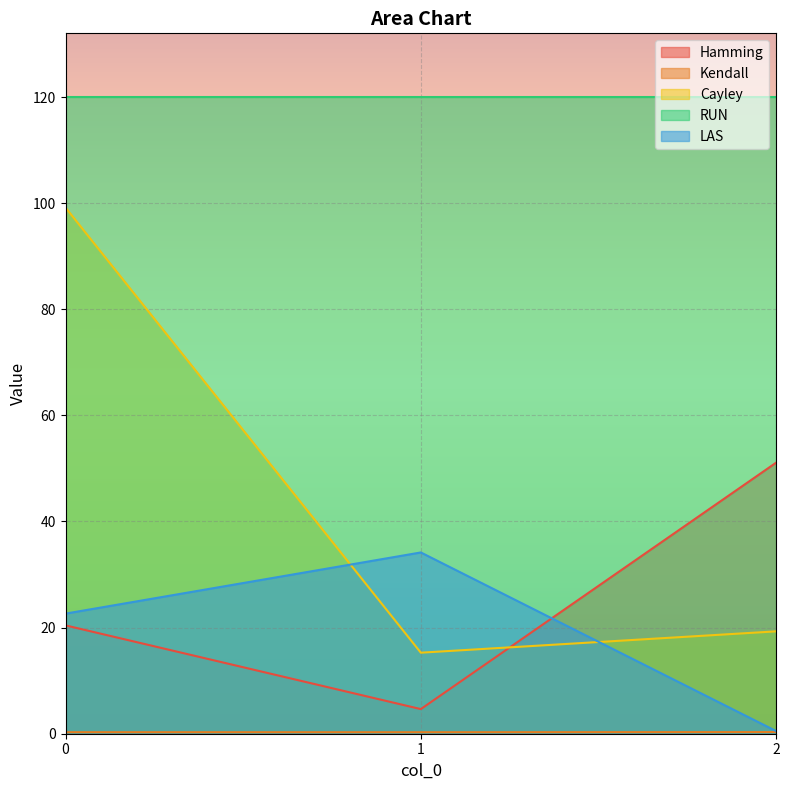

Read the LAS value at 1.

34.2